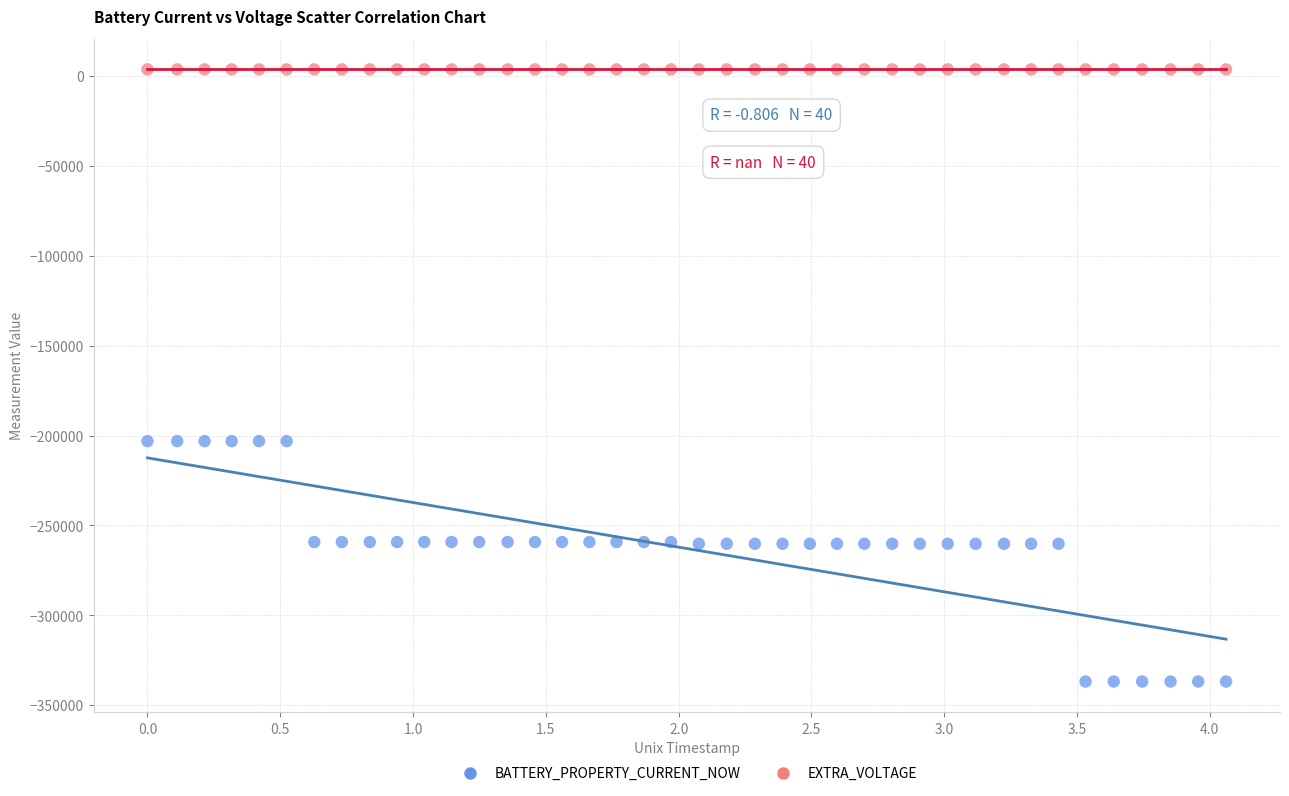

Which series contains the highest Y value?

EXTRA_VOLTAGE